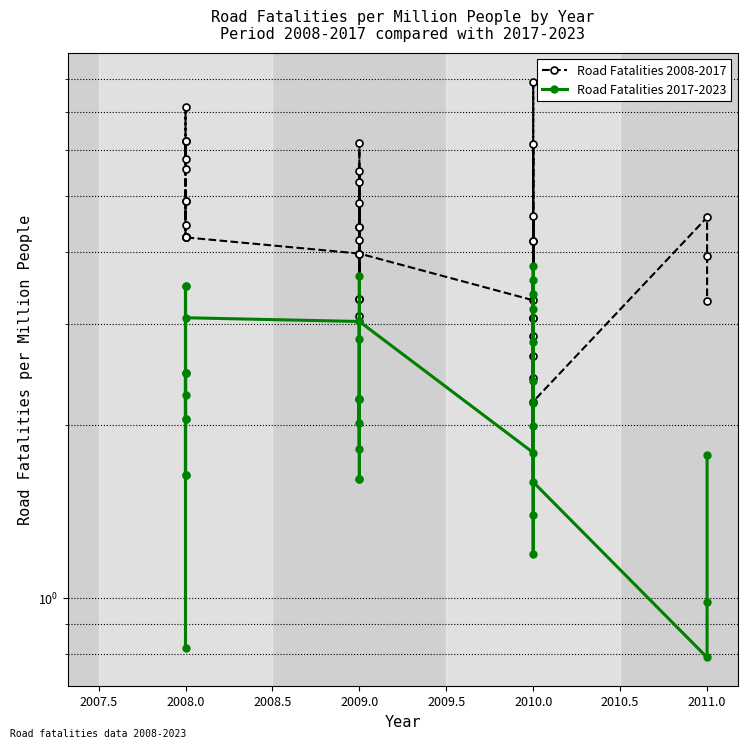

Is it true that Road Fatalities 2008-2017 equals 5.1 at 2009.0?

False